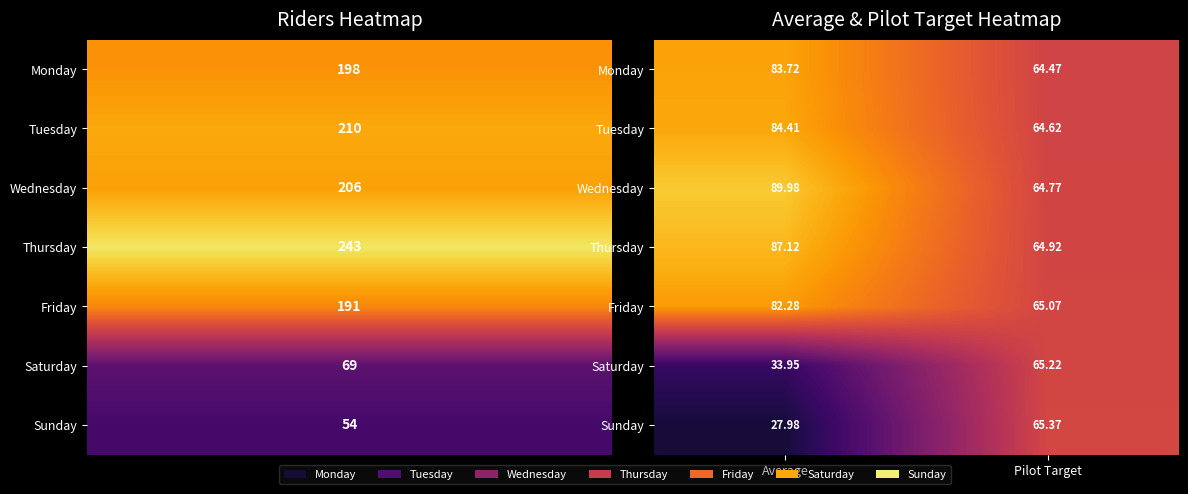

What is the total value across all series at Average?

489.4